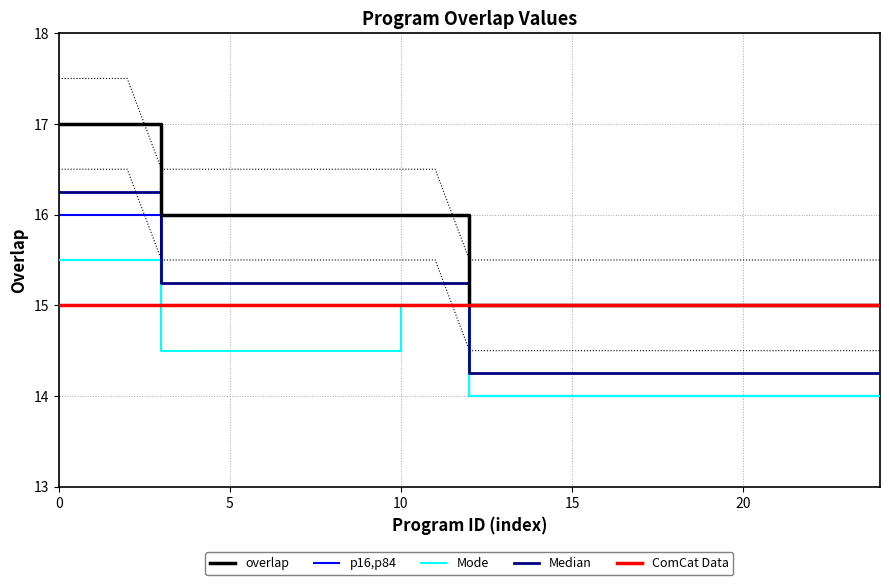

True or false: overlap and p16,p84 cross at least once.

False